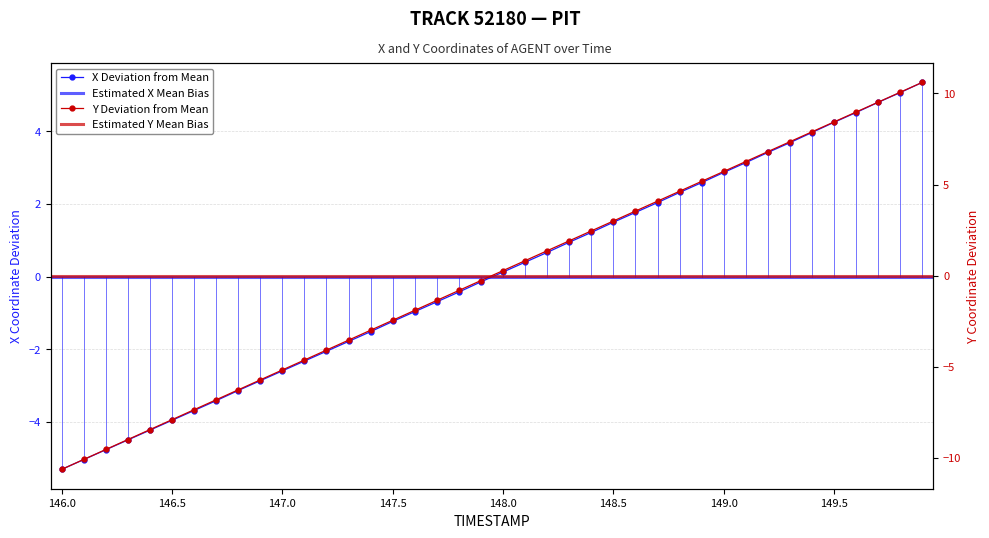

How many times do Y and X cross each other?

1